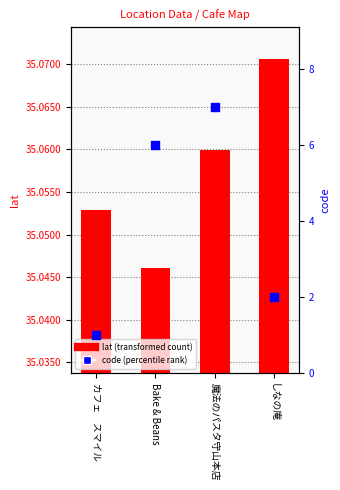

Is the value of code at 魔法のパスタ守山本店 greater than the value of lat at 魔法のパスタ守山本店?

No